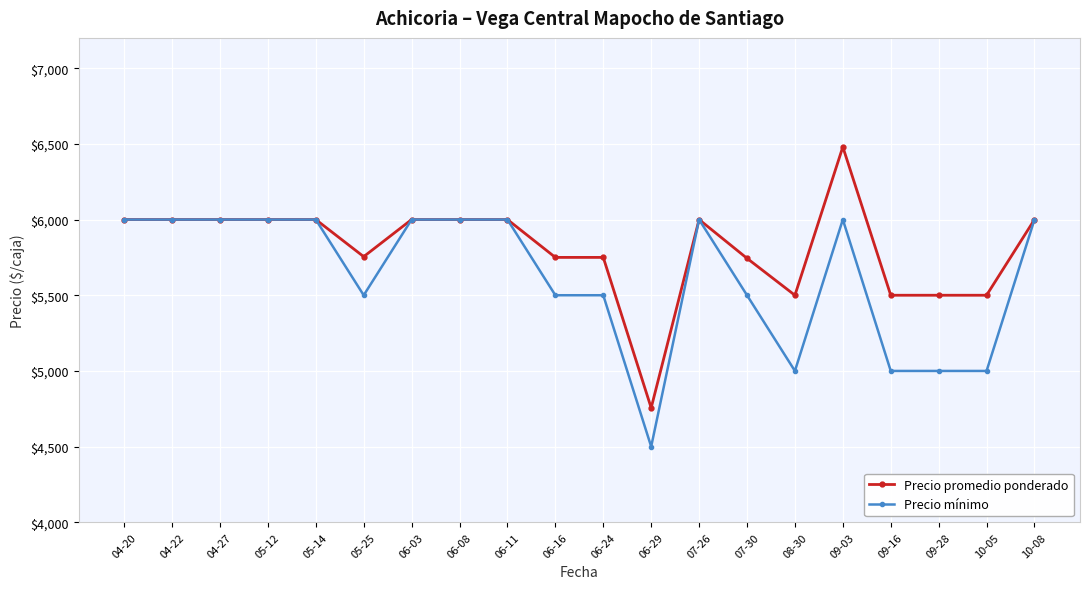

Rank the series by their average value, from highest to lowest.

Precio promedio ponderado, Precio mínimo